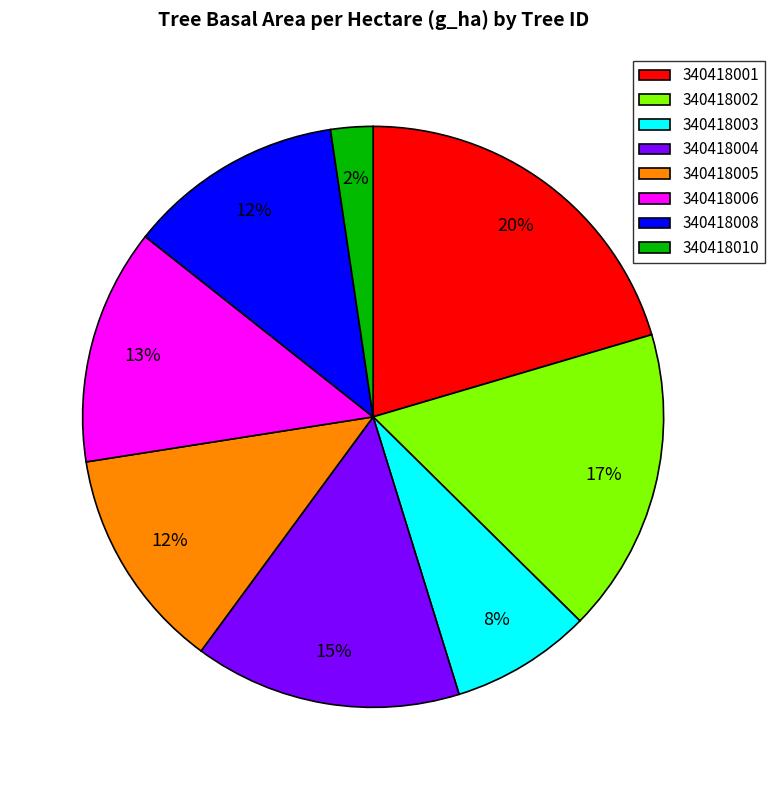

Which slice is the smallest?

340418010